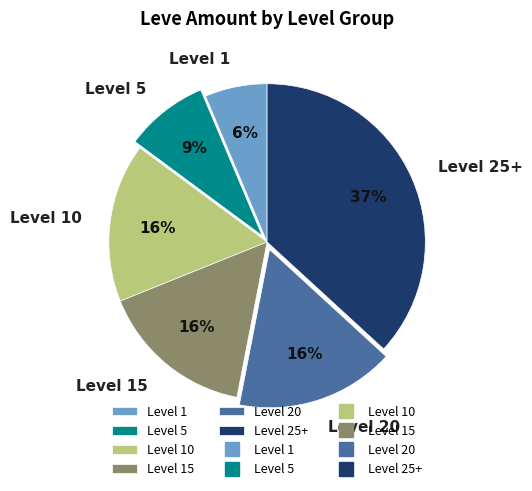

Is there a majority slice in this chart?

No